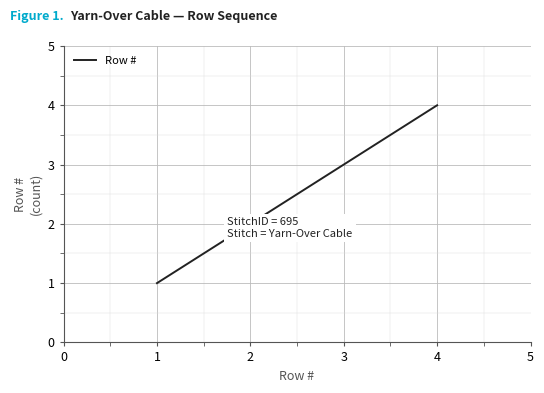

List the labels in order of value, largest first.

4, 3, 2, 1